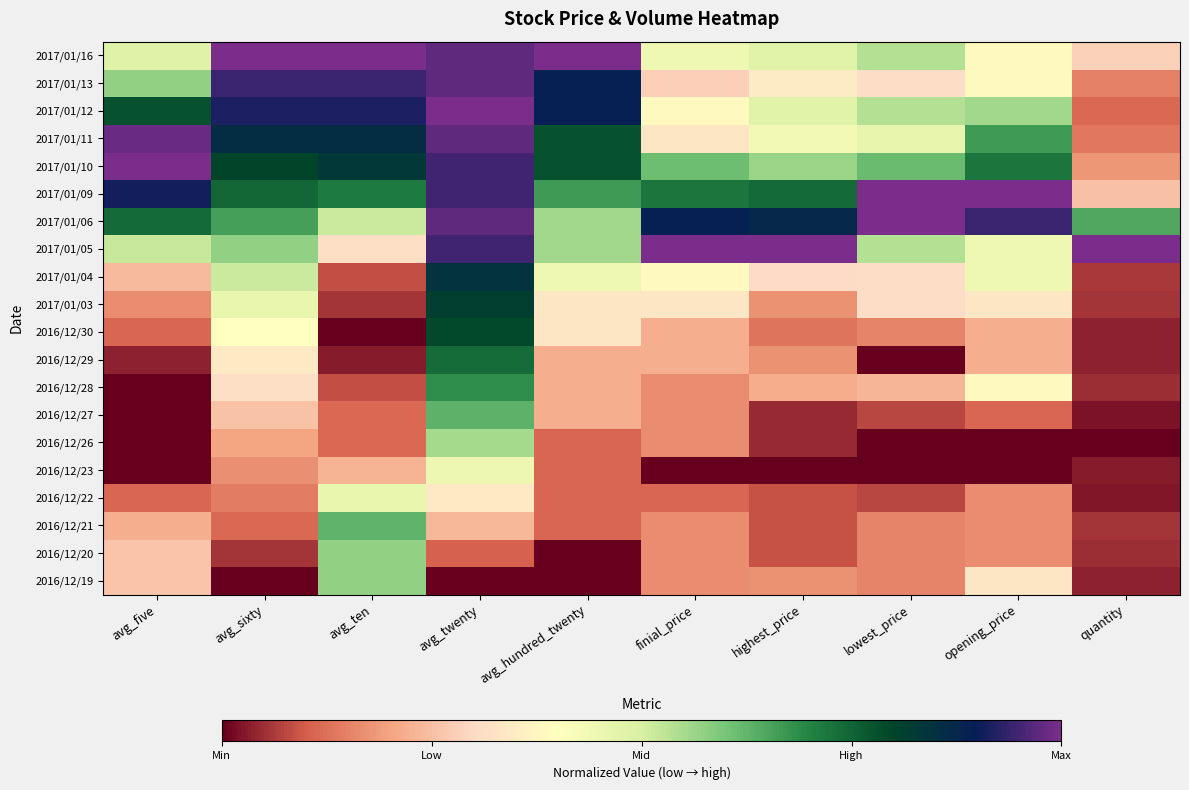

Count the number of categories in the chart.

10